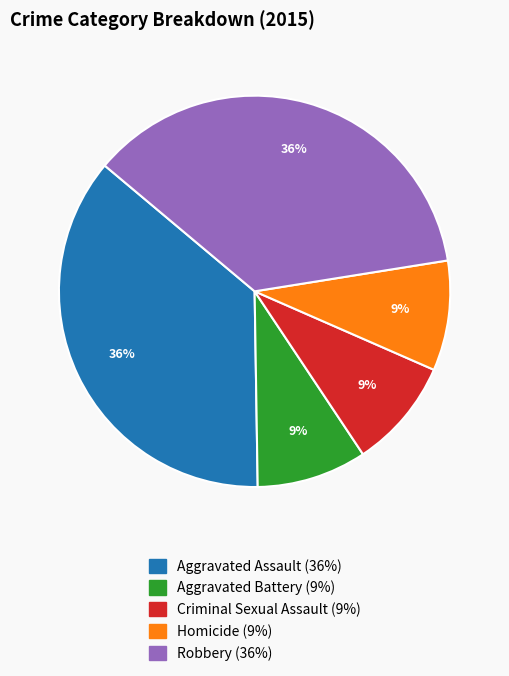

How many segments does this pie chart have?

5